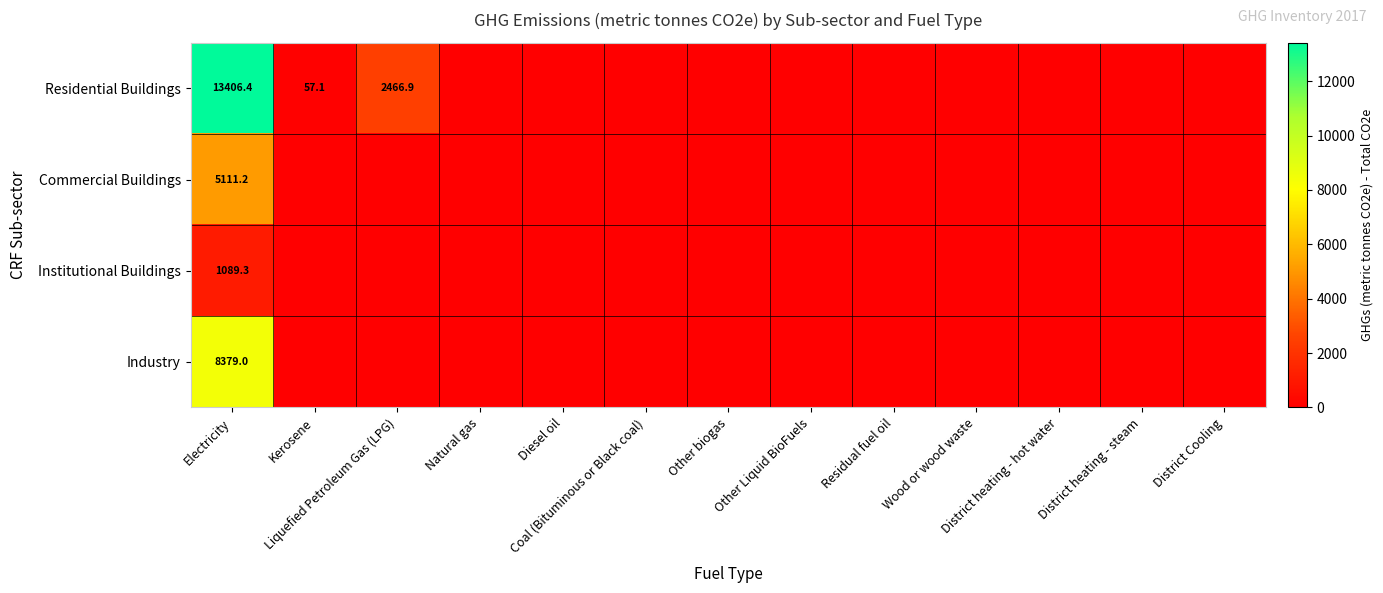

Where is Commercial Buildings nearest to the value 2555?

Kerosene